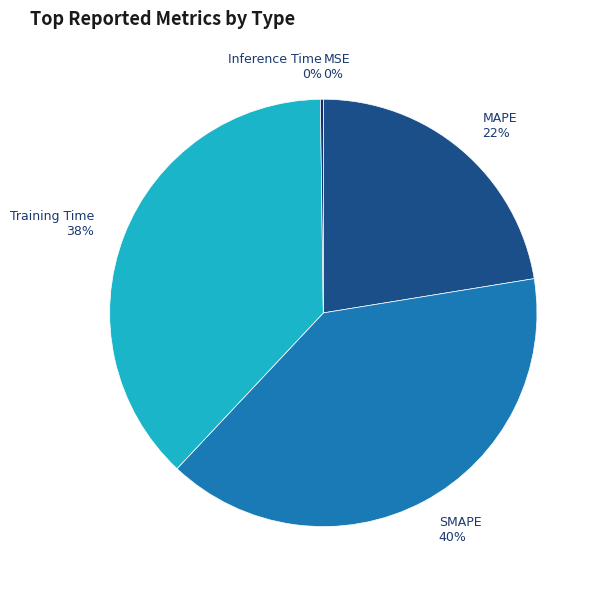

The MAPE slice represents 22% of the pie. True or false?

True